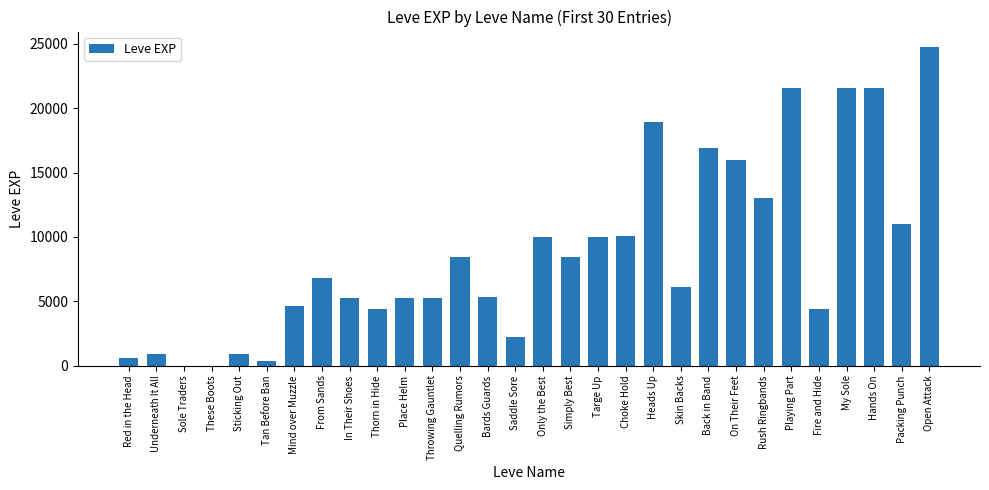

What is the sum of all values?

264752